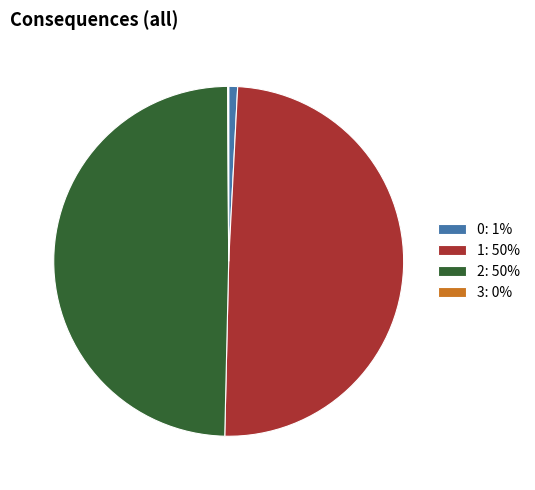

Do 2: 50% and 1: 50% together represent more than half of the pie?

Yes